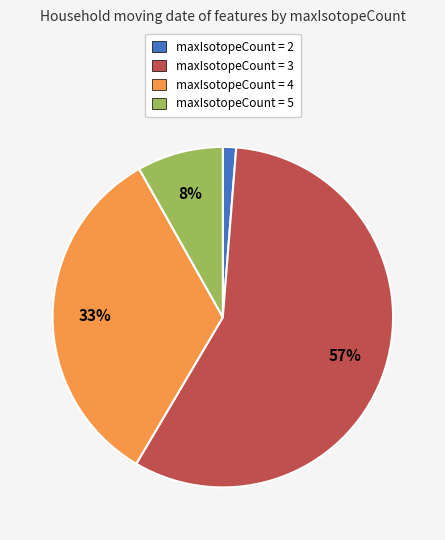

Is there any slice that represents more than half of the pie?

Yes